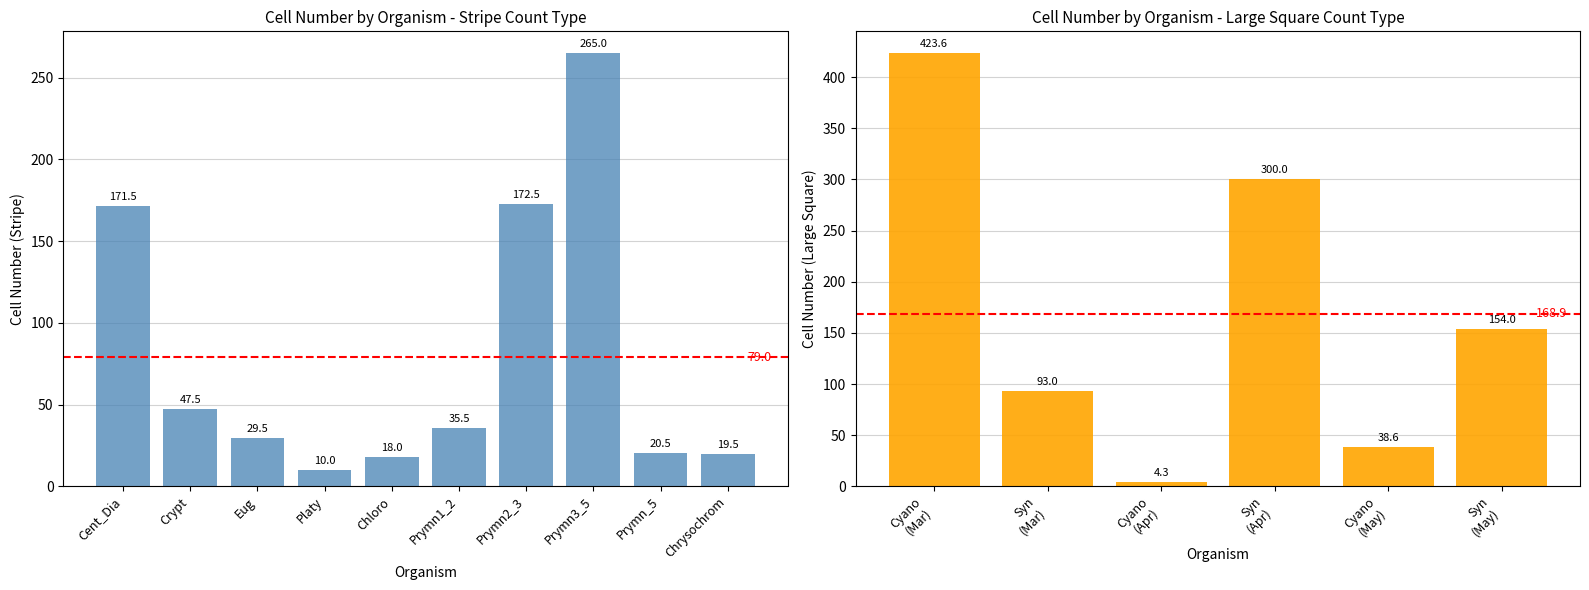

The value at Chrysochrom is 19.5. True or false?

True